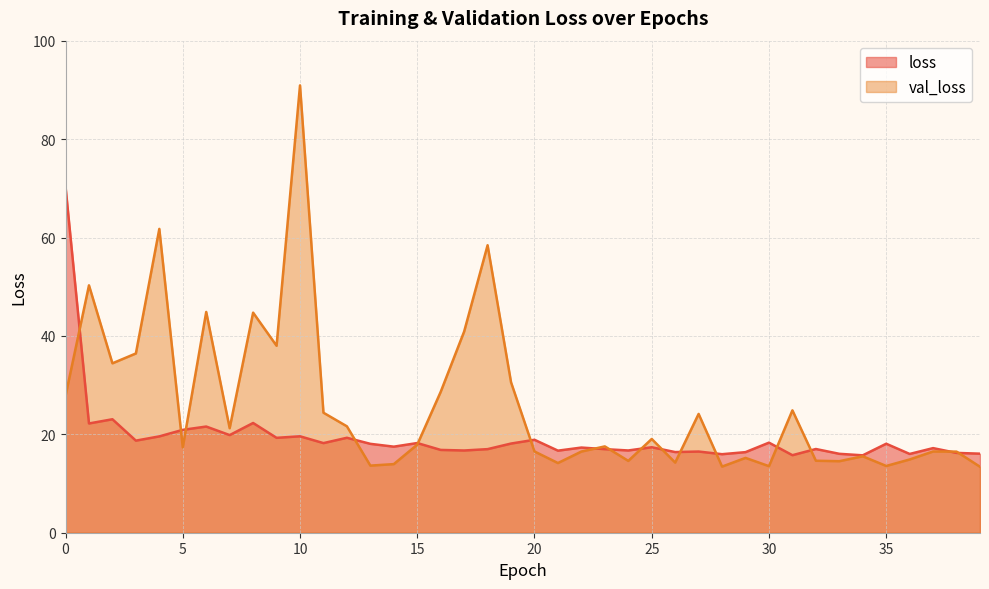

Between 14 and 37, which series saw the biggest shift?

val_loss